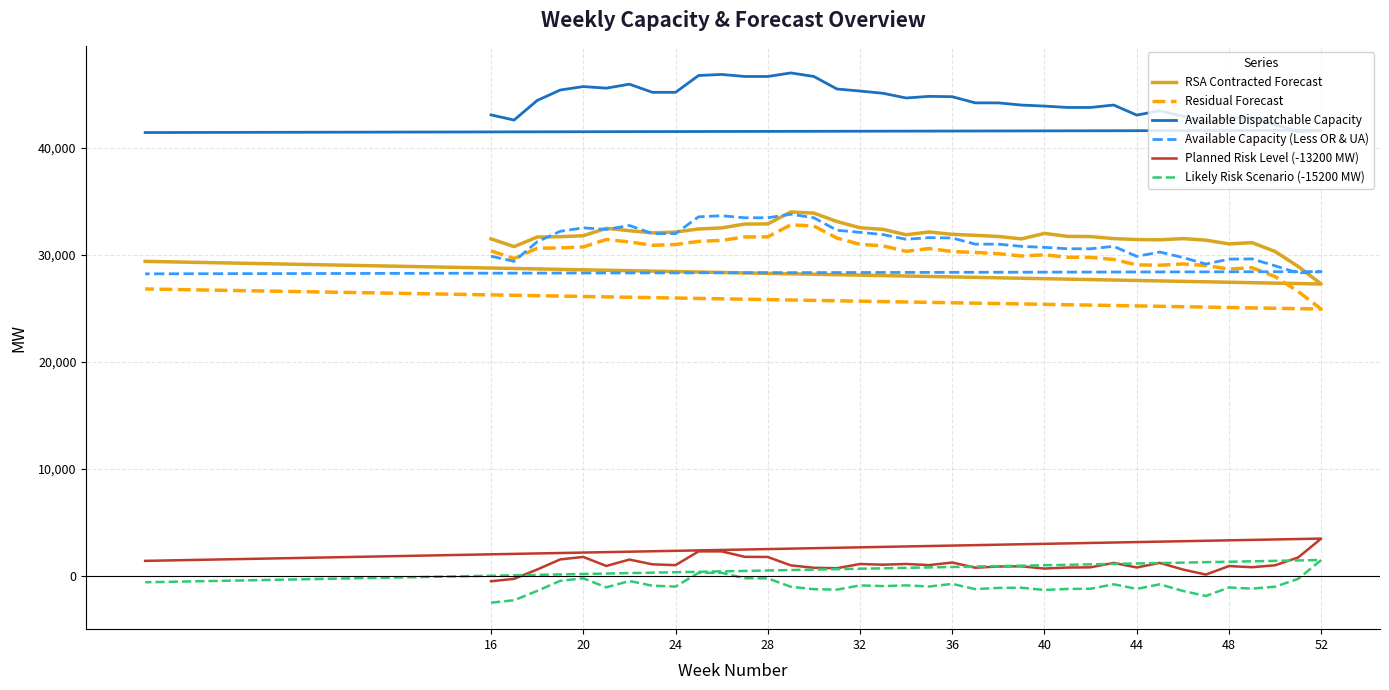

What is the label of the 6th point from the right?

48